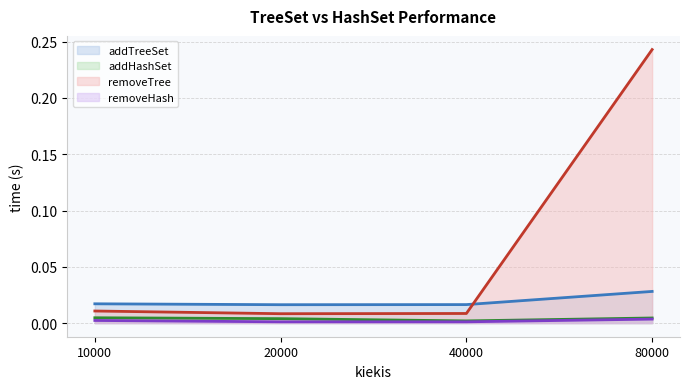

What is the sum of all addTreeSet (line) values?

0.1